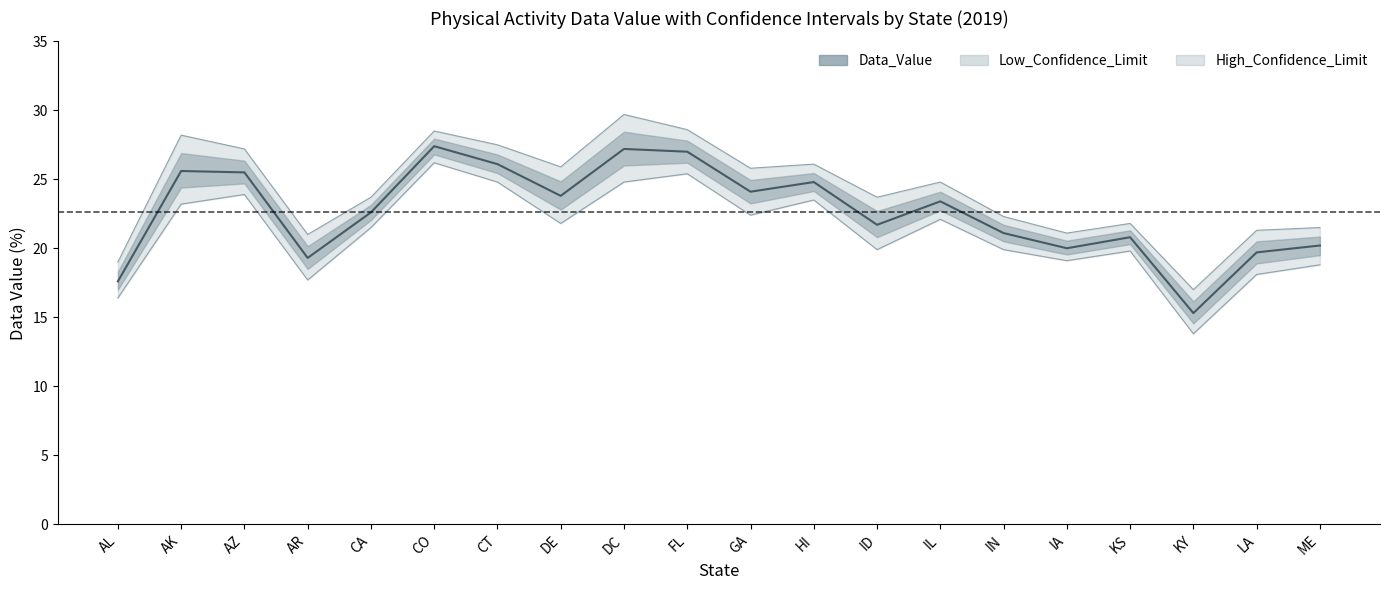

How many data points are less than 23?

10